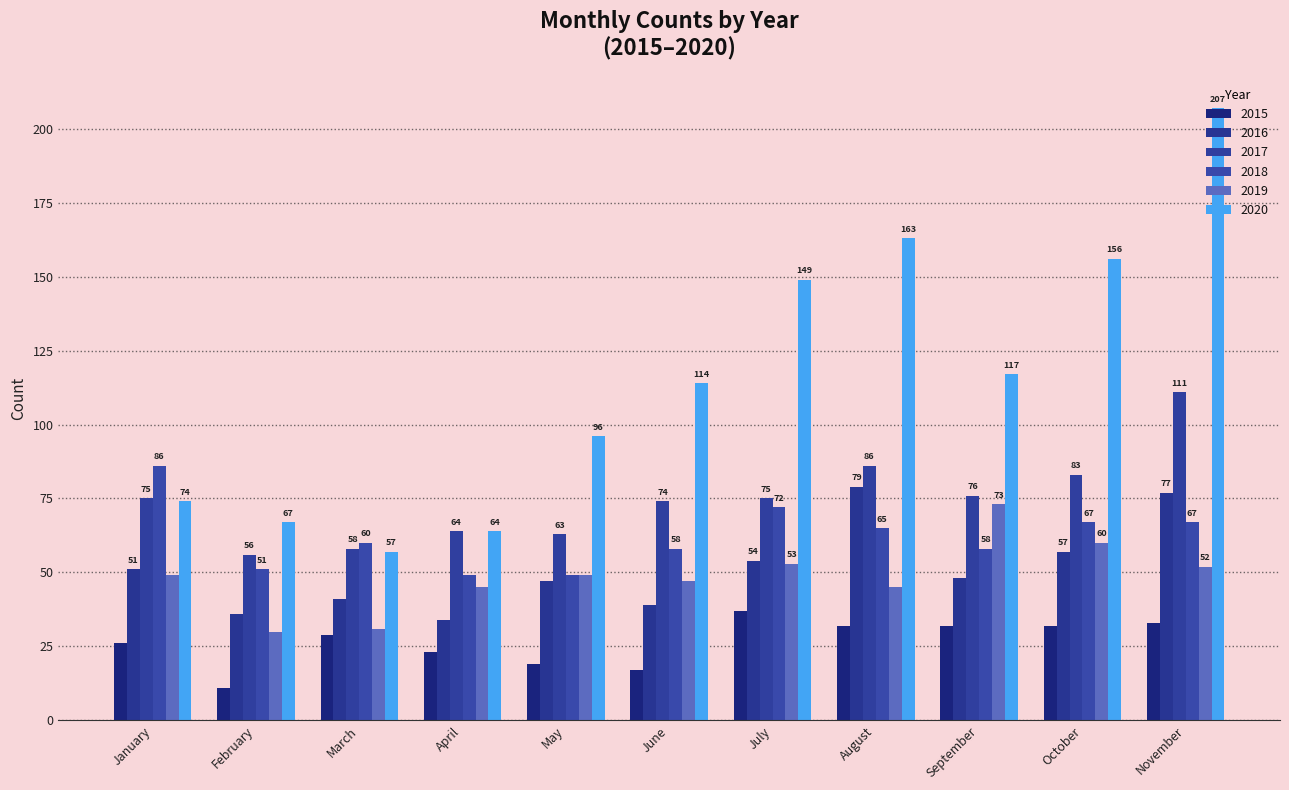

At how many categories does at least one series exceed 185?

1